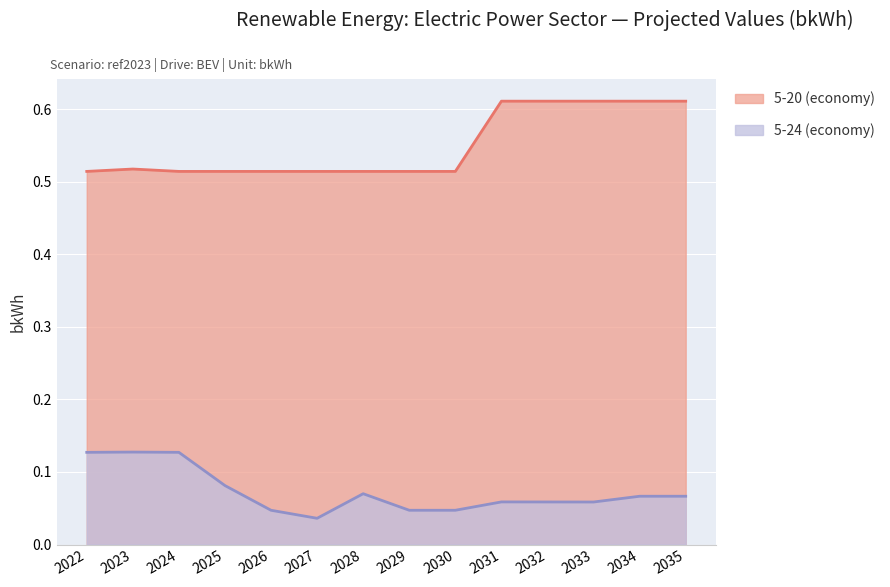

What is the value of the 5-20 (economy) point at the 12th from the left?

0.6